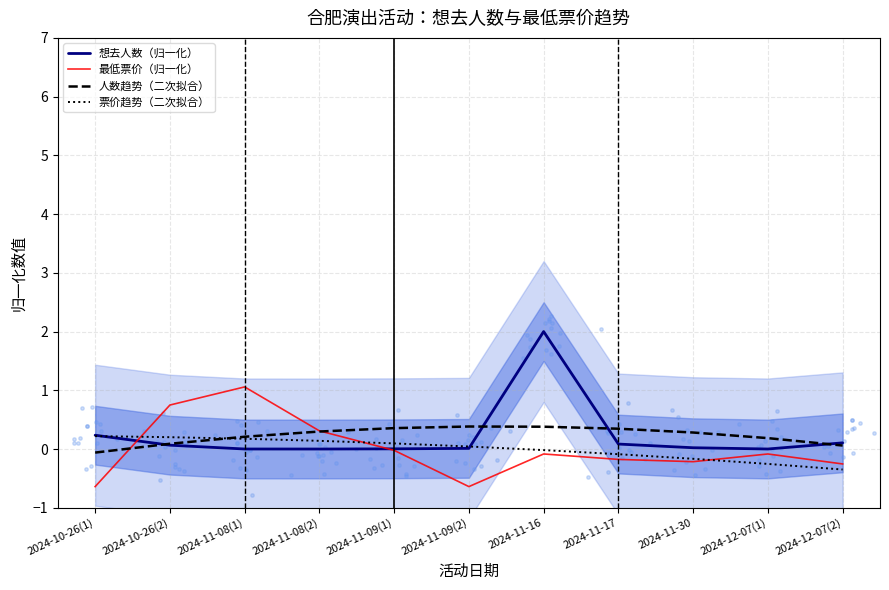

Which series reaches the maximum Y coordinate?

想去人数（归一化）